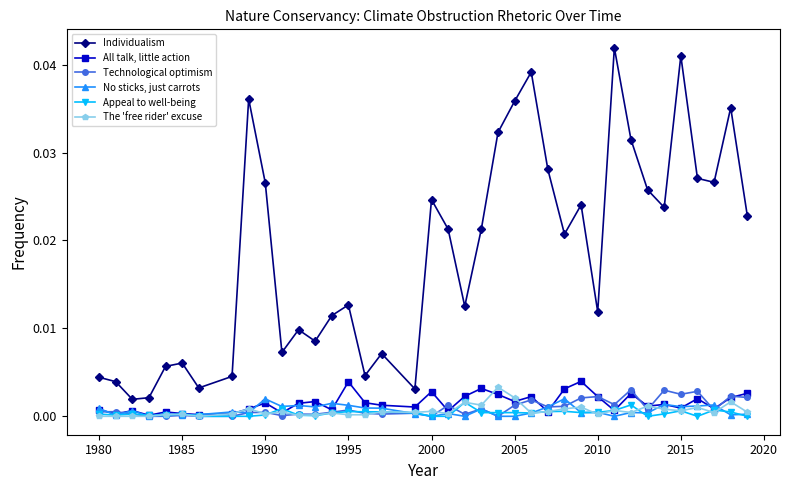

True or false: Individualism and The 'free rider' excuse cross at least once.

False